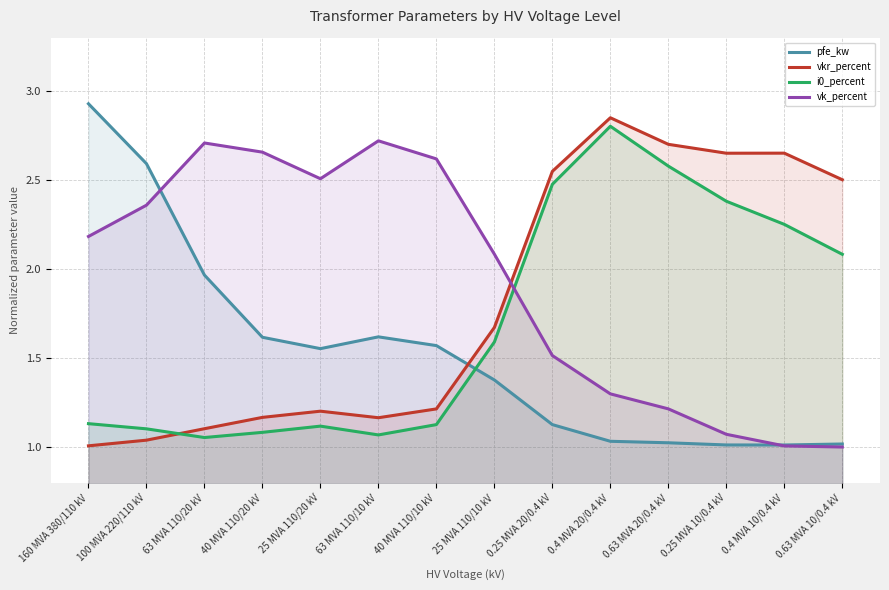

What is the total value across all series at 0.25 MVA 20/0.4 kV?

7.7